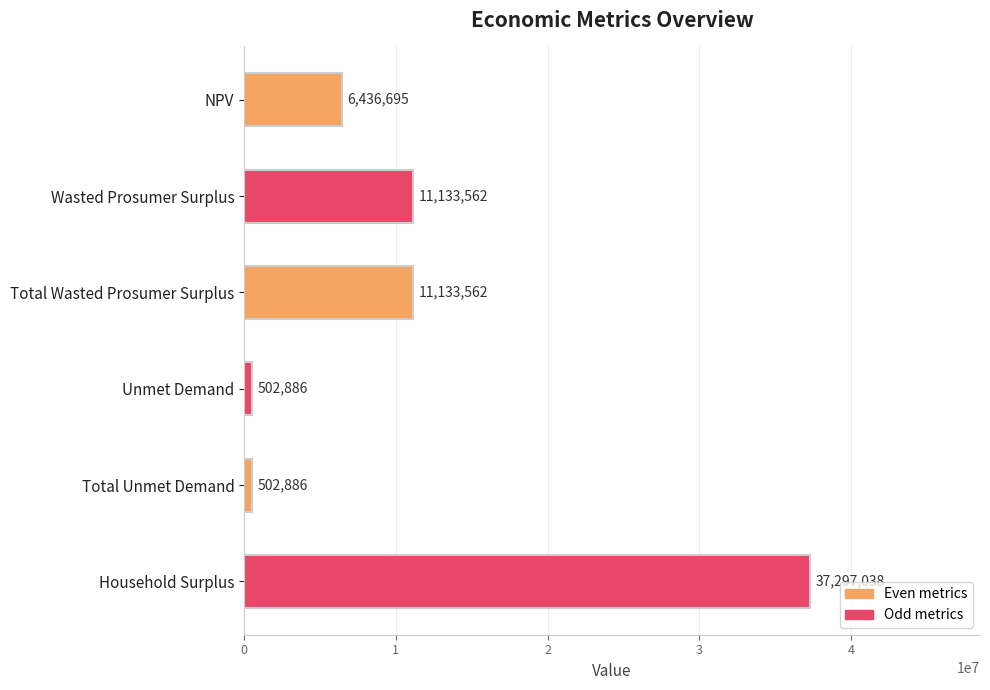

What is the label of the 6th bar from the top?

Household Surplus